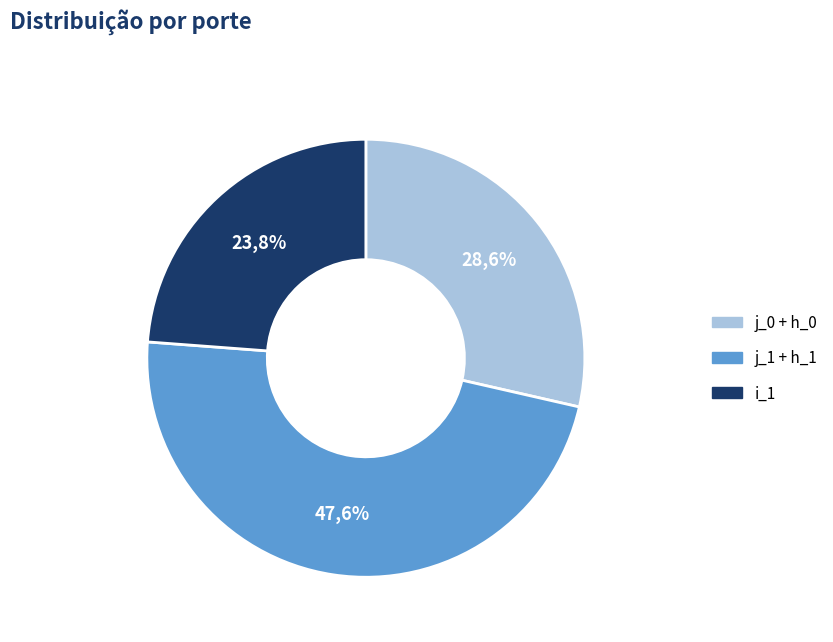

Is it true that h_0 is 11% of the pie?

False